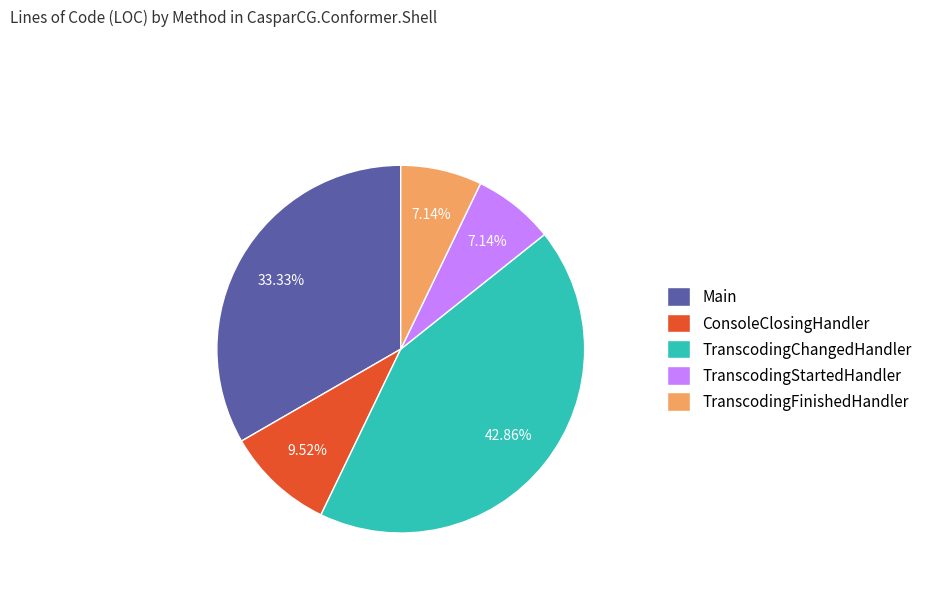

Is the sum of TranscodingFinishedHandler and Main greater than half?

No